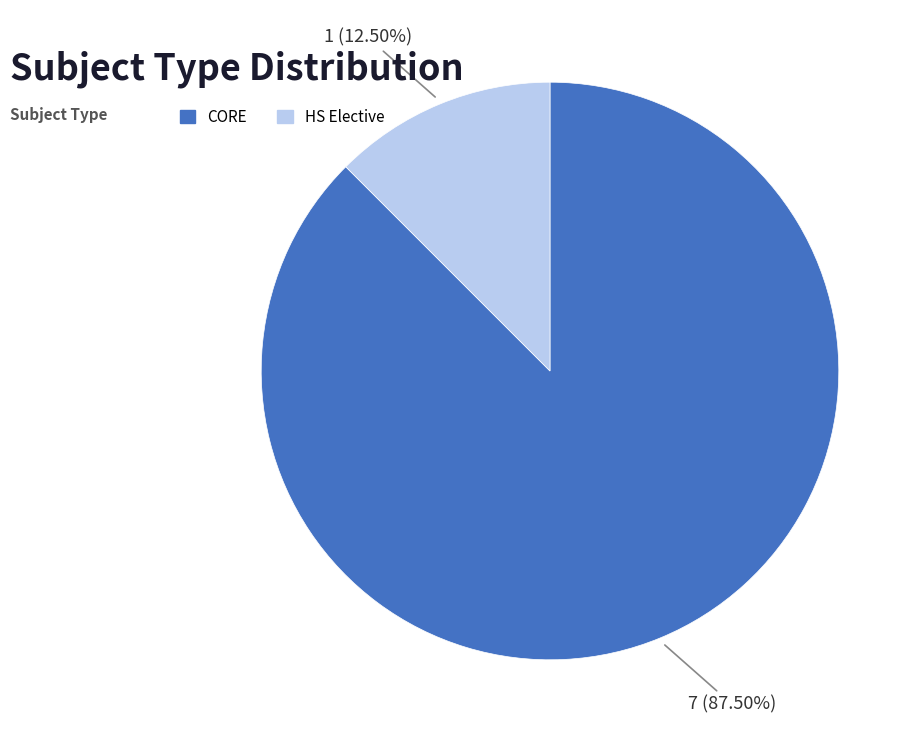

Which category accounts for the majority?

CORE